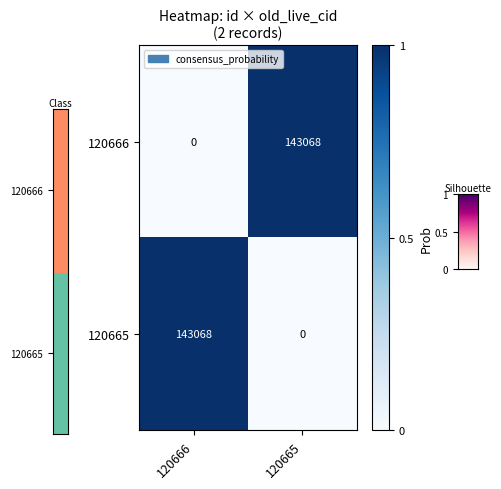

Is the value of 120665 at 120665 greater than the value of 120666 at 120666?

No